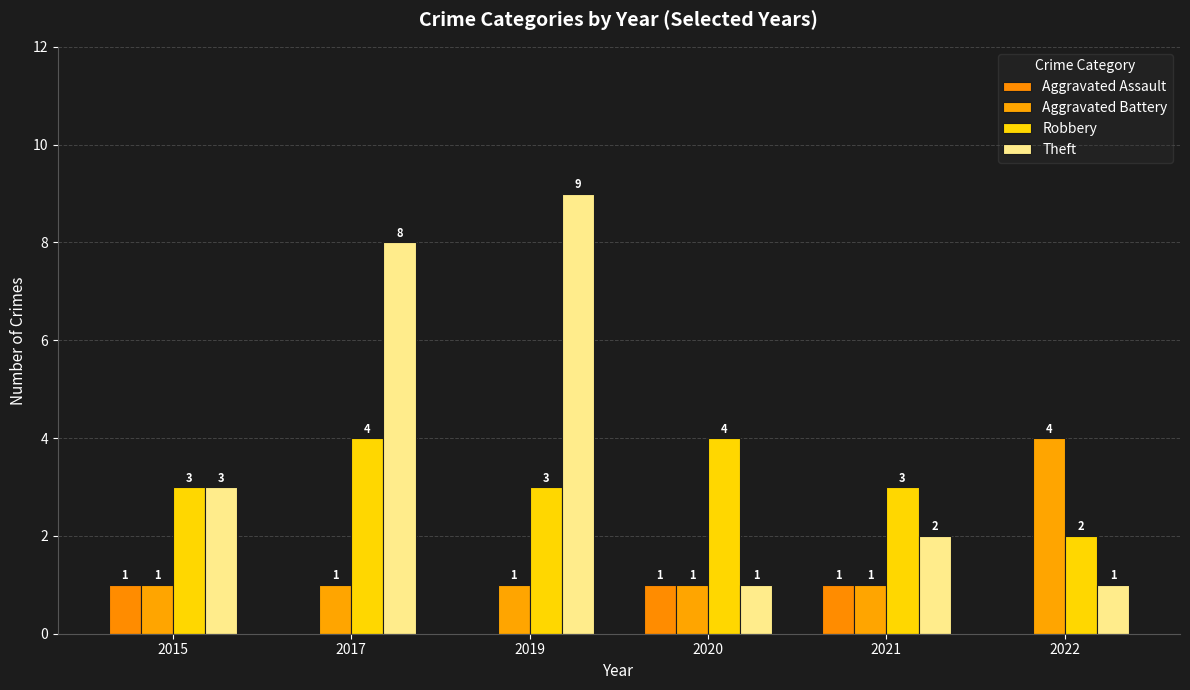

Reading right to left, extract all data points from this chart.

Aggravated Assault: 0	1	1	0	0	1
Aggravated Battery: 4	1	1	1	1	1
Robbery: 2	3	4	3	4	3
Theft: 1	2	1	9	8	3